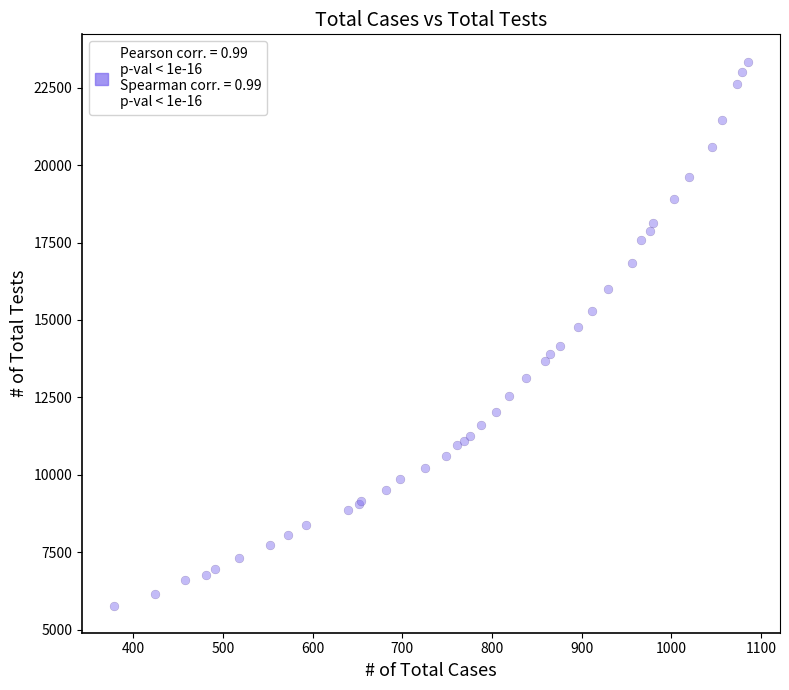

What Y value in the scatter plot is closest to 14561?

14757